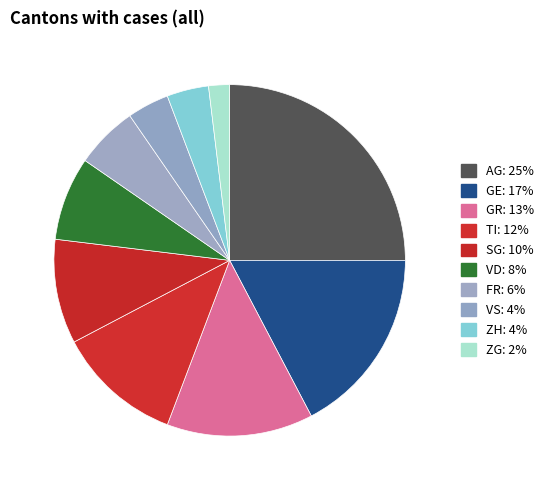

How many slices are in this pie chart?

10